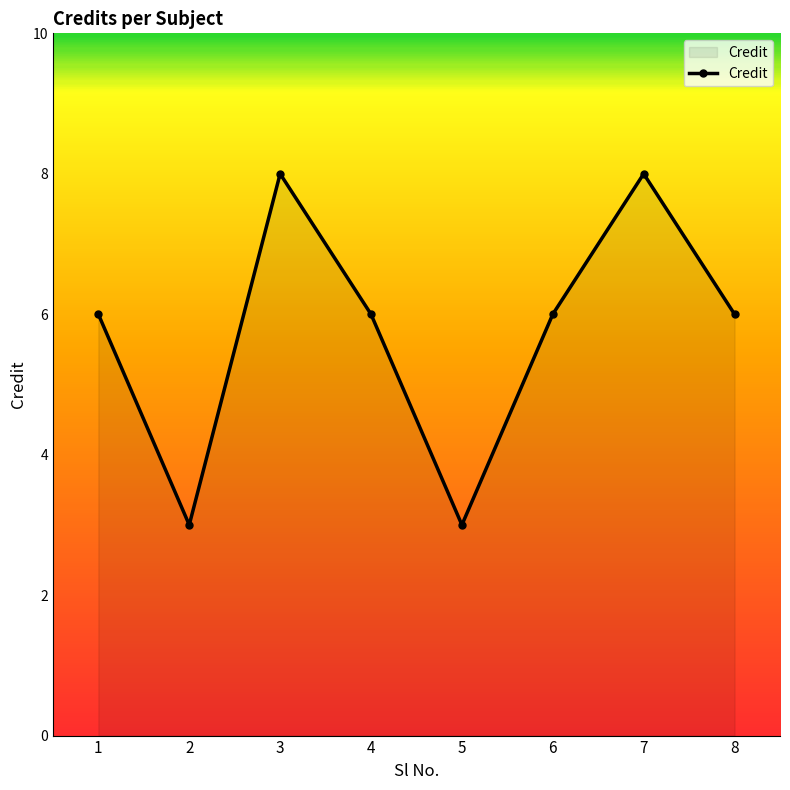

How many lines are shown in the chart?

1